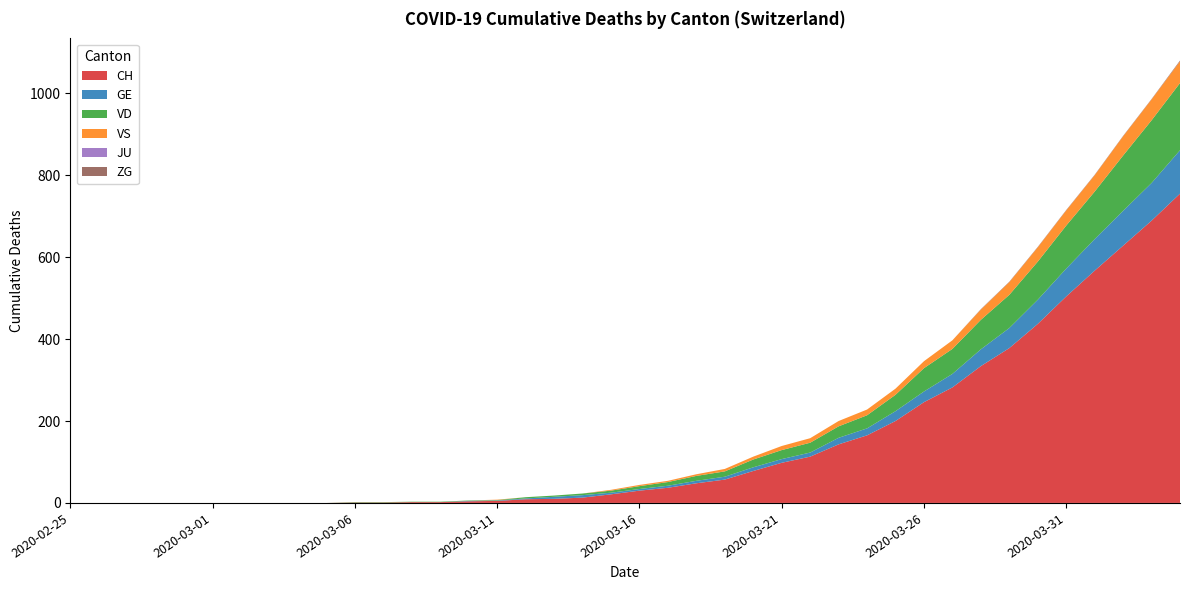

Reading left to right, extract all data points from this chart.

CH: 2020-02-25=0	2020-02-26=0	2020-02-27=0	2020-02-28=0	2020-02-29=0	2020-03-01=0	2020-03-02=0	2020-03-03=0	2020-03-04=0	2020-03-05=0	2020-03-06=1	2020-03-07=1	2020-03-08=2	2020-03-09=2	2020-03-10=4	2020-03-11=5	2020-03-12=9	2020-03-13=10	2020-03-14=13	2020-03-15=21	2020-03-16=30	2020-03-17=37	2020-03-18=48	2020-03-19=57	2020-03-20=78	2020-03-21=98	2020-03-22=113	2020-03-23=143	2020-03-24=165	2020-03-25=200	2020-03-26=246	2020-03-27=282	2020-03-28=334	2020-03-29=378	2020-03-30=437	2020-03-31=504	2020-04-01=567	2020-04-02=628	2020-04-03=689	2020-04-04=755
GE: 2020-02-25=0	2020-02-26=0	2020-02-27=0	2020-02-28=0	2020-02-29=0	2020-03-01=0	2020-03-02=0	2020-03-03=0	2020-03-04=0	2020-03-05=0	2020-03-06=0	2020-03-07=0	2020-03-08=0	2020-03-09=0	2020-03-10=1	2020-03-11=1	2020-03-12=2	2020-03-13=5	2020-03-14=6	2020-03-15=4	2020-03-16=4	2020-03-17=5	2020-03-18=6	2020-03-19=7	2020-03-20=9	2020-03-21=9	2020-03-22=10	2020-03-23=16	2020-03-24=17	2020-03-25=24	2020-03-26=26	2020-03-27=33	2020-03-28=41	2020-03-29=49	2020-03-30=59	2020-03-31=68	2020-04-01=77	2020-04-02=85	2020-04-03=92	2020-04-04=106
VD: 2020-02-25=0	2020-02-26=0	2020-02-27=0	2020-02-28=0	2020-02-29=0	2020-03-01=0	2020-03-02=0	2020-03-03=0	2020-03-04=0	2020-03-05=0	2020-03-06=1	2020-03-07=1	2020-03-08=1	2020-03-09=1	2020-03-10=1	2020-03-11=1	2020-03-12=3	2020-03-13=3	2020-03-14=4	2020-03-15=5	2020-03-16=7	2020-03-17=9	2020-03-18=12	2020-03-19=13	2020-03-20=19	2020-03-21=22	2020-03-22=24	2020-03-23=28	2020-03-24=32	2020-03-25=40	2020-03-26=57	2020-03-27=61	2020-03-28=72	2020-03-29=81	2020-03-30=93	2020-03-31=105	2020-04-01=116	2020-04-02=135	2020-04-03=153	2020-04-04=164
VS: 2020-02-25=0	2020-02-26=0	2020-02-27=0	2020-02-28=0	2020-02-29=0	2020-03-01=0	2020-03-02=0	2020-03-03=0	2020-03-04=0	2020-03-05=0	2020-03-06=0	2020-03-07=0	2020-03-08=0	2020-03-09=0	2020-03-10=0	2020-03-11=1	2020-03-12=0	2020-03-13=0	2020-03-14=0	2020-03-15=2	2020-03-16=3	2020-03-17=3	2020-03-18=4	2020-03-19=6	2020-03-20=7	2020-03-21=10	2020-03-22=11	2020-03-23=13	2020-03-24=14	2020-03-25=15	2020-03-26=17	2020-03-27=21	2020-03-28=25	2020-03-29=31	2020-03-30=35	2020-03-31=37	2020-04-01=40	2020-04-02=47	2020-04-03=51	2020-04-04=53
JU: 2020-02-25=0	2020-02-26=0	2020-02-27=0	2020-02-28=0	2020-02-29=0	2020-03-01=0	2020-03-02=0	2020-03-03=0	2020-03-04=0	2020-03-05=0	2020-03-06=0	2020-03-07=0	2020-03-08=0	2020-03-09=0	2020-03-10=0	2020-03-11=0	2020-03-12=0	2020-03-13=0	2020-03-14=0	2020-03-15=0	2020-03-16=0	2020-03-17=0	2020-03-18=0	2020-03-19=0	2020-03-20=0	2020-03-21=0	2020-03-22=0	2020-03-23=0	2020-03-24=0	2020-03-25=0	2020-03-26=0	2020-03-27=0	2020-03-28=0	2020-03-29=0	2020-03-30=0	2020-03-31=0	2020-04-01=0	2020-04-02=0	2020-04-03=0	2020-04-04=0
ZG: 2020-02-25=0	2020-02-26=0	2020-02-27=0	2020-02-28=0	2020-02-29=0	2020-03-01=0	2020-03-02=0	2020-03-03=0	2020-03-04=0	2020-03-05=0	2020-03-06=0	2020-03-07=0	2020-03-08=0	2020-03-09=0	2020-03-10=0	2020-03-11=0	2020-03-12=0	2020-03-13=0	2020-03-14=0	2020-03-15=0	2020-03-16=0	2020-03-17=0	2020-03-18=0	2020-03-19=0	2020-03-20=0	2020-03-21=0	2020-03-22=0	2020-03-23=0	2020-03-24=0	2020-03-25=0	2020-03-26=0	2020-03-27=0	2020-03-28=1	2020-03-29=1	2020-03-30=1	2020-03-31=1	2020-04-01=1	2020-04-02=1	2020-04-03=1	2020-04-04=2